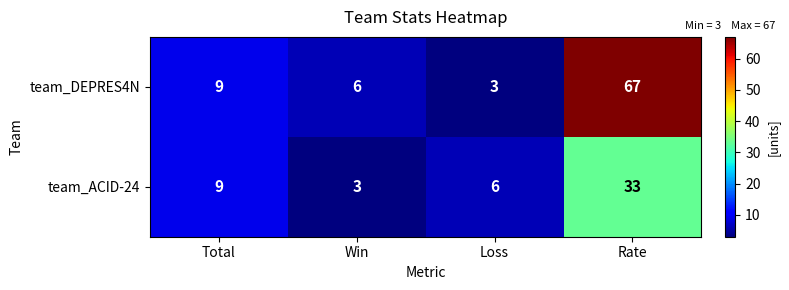

Reading right to left, transcribe all the data shown in this chart.

team_DEPRES4N: Rate=67	Loss=3	Win=6	Total=9
team_ACID-24: Rate=33	Loss=6	Win=3	Total=9